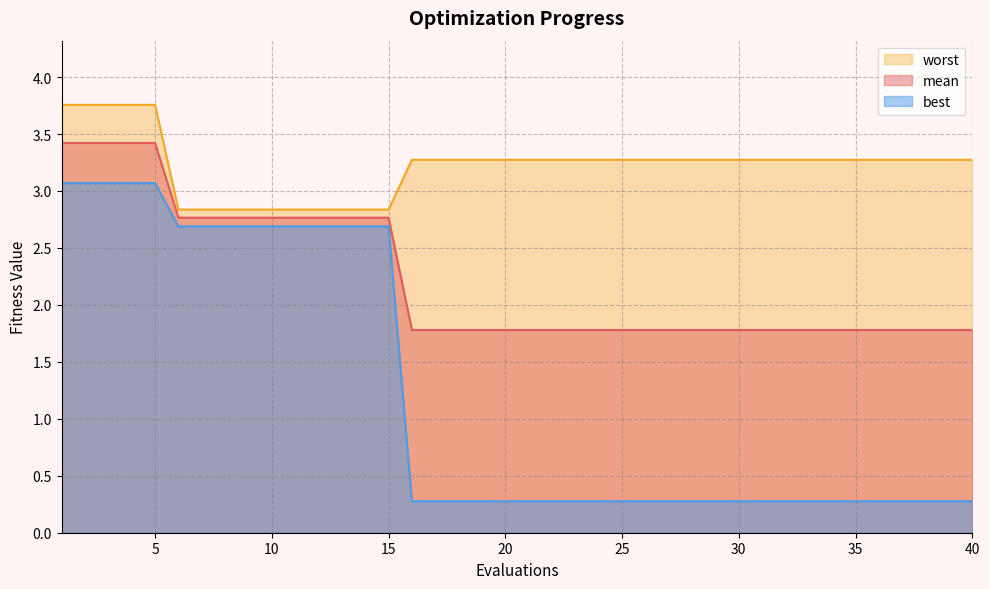

At how many categories does at least one series exceed 3?

30